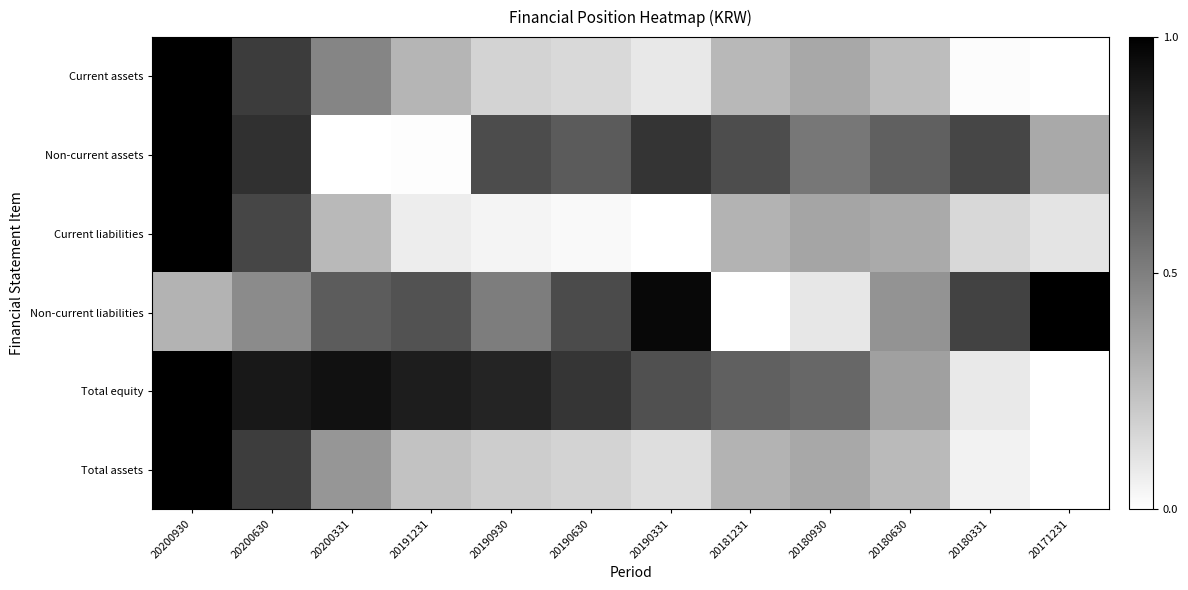

What is the spread (max minus min) of values at 20181231?

0.7